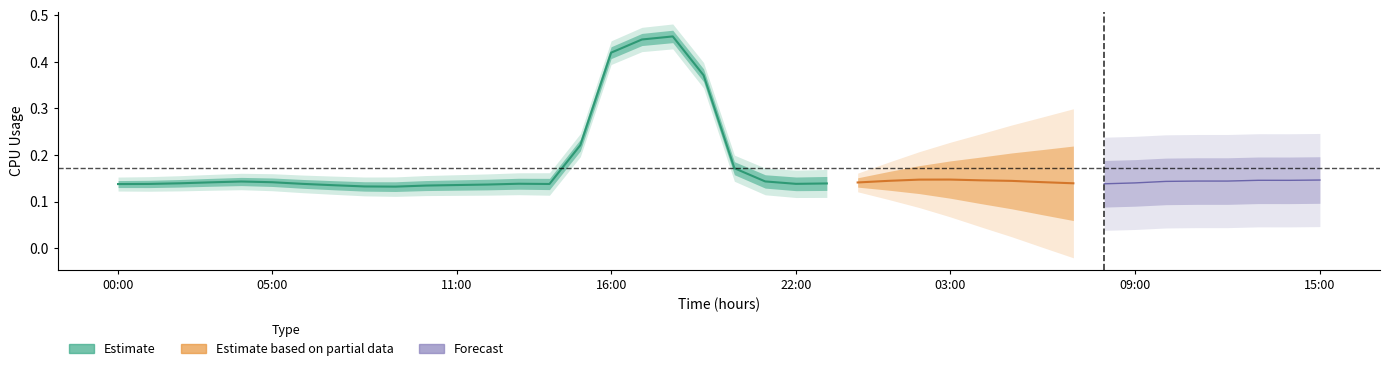

True or false: the data has more than 1 interior local peaks.

True